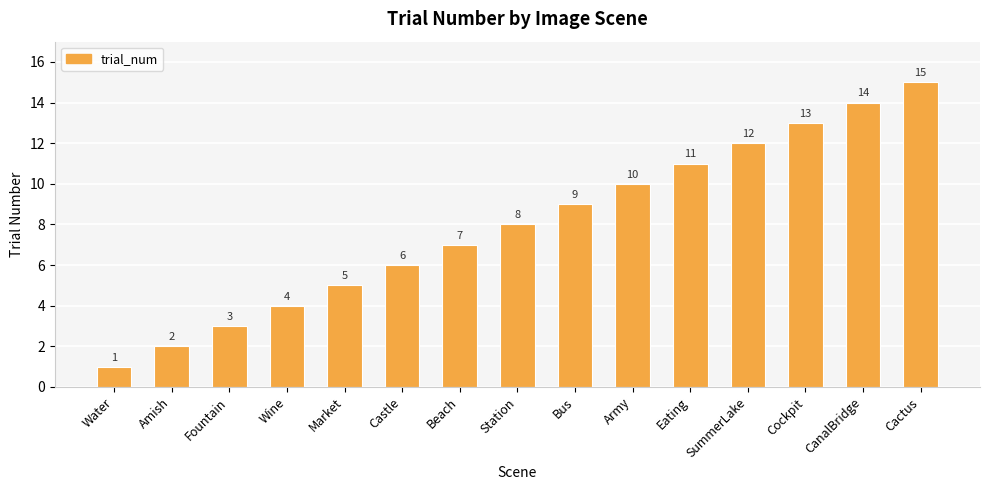

Approximately how many times larger is the value at Cactus compared to Station?

1.9